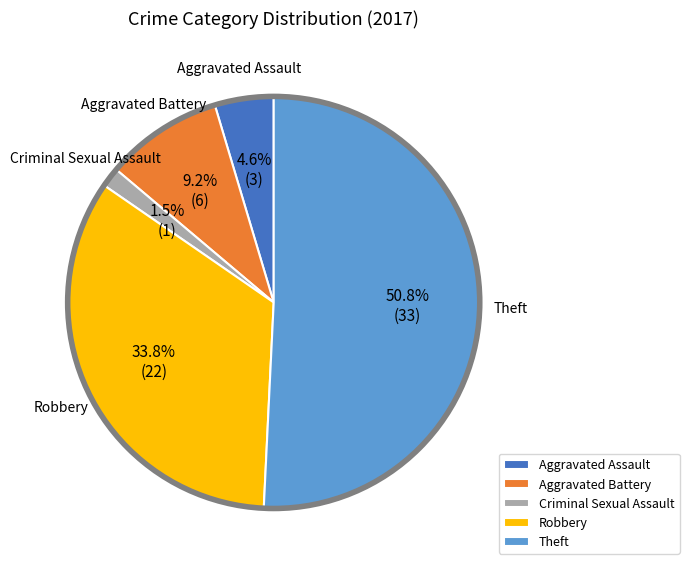

How many segments does this pie chart have?

5